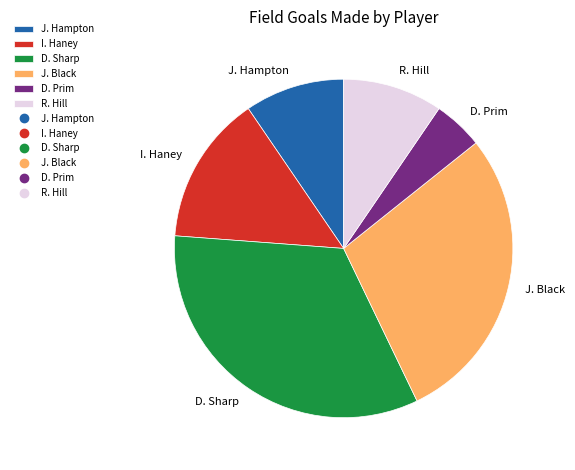

True or false: D. Sharp accounts for 33% of the total.

True